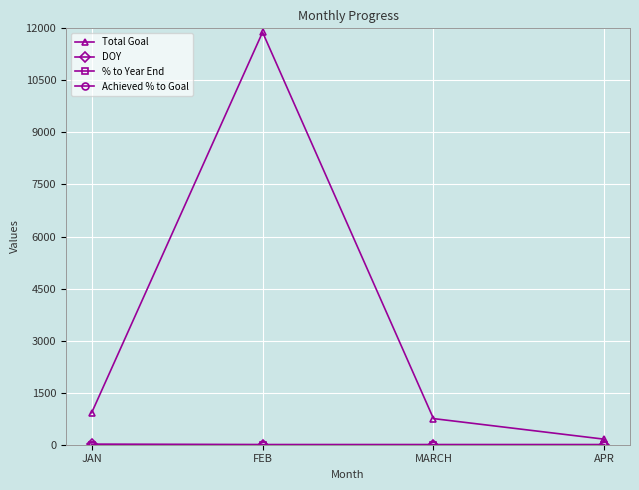

At which category does the chart reach its peak across all series?

FEB